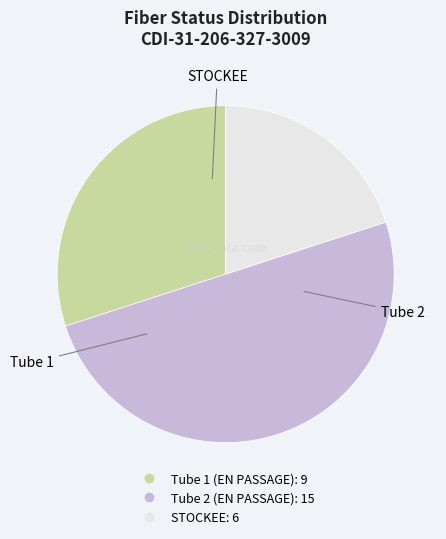

Approximately how many times larger is the value at STOCKEE compared to Tube 1 (EN PASSAGE)?

0.7